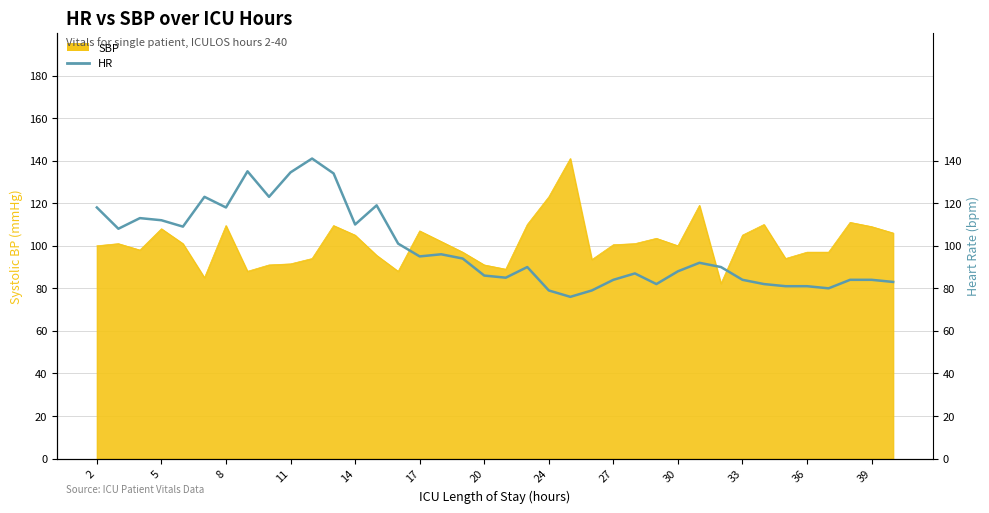

How many data points are above 92?

18